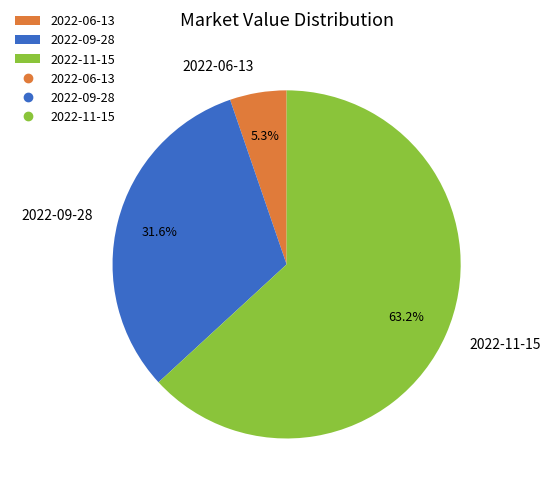

Rank the categories by value from lowest to highest.

2022-06-13, 2022-09-28, 2022-11-15